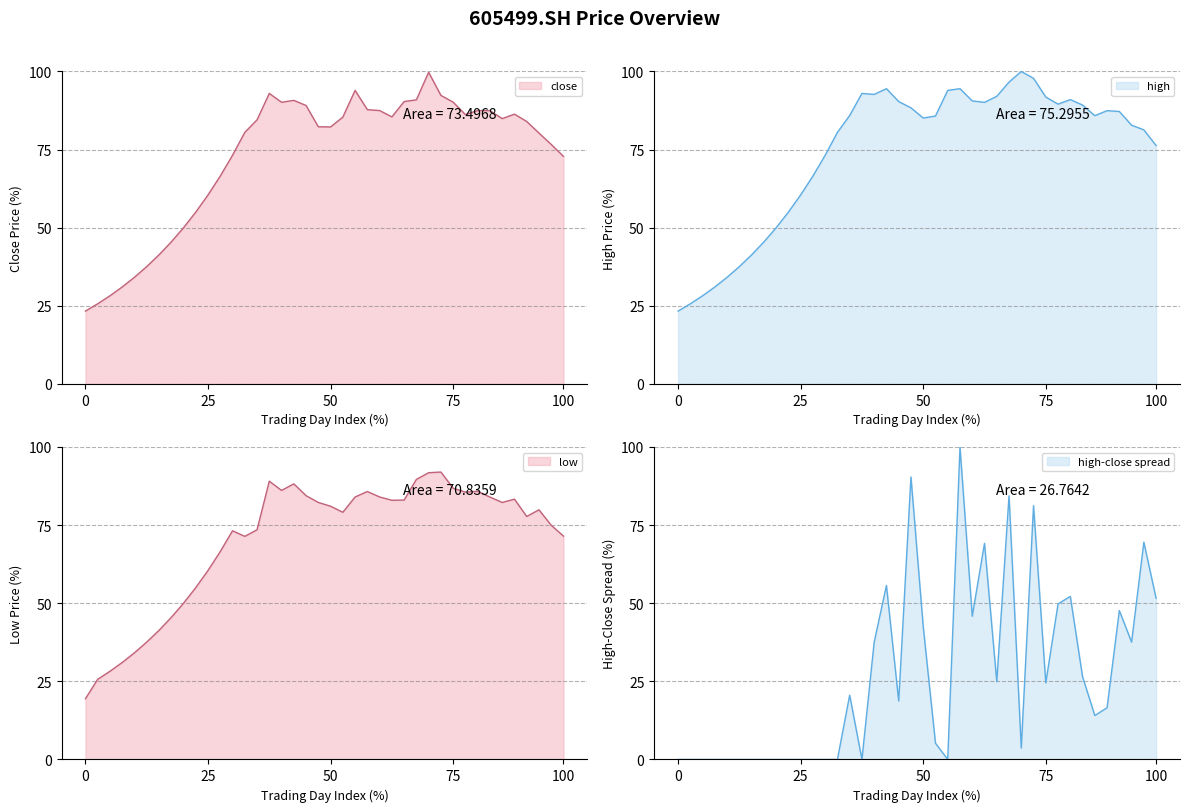

True or false: high has a value of 24.5 at 20210706.

False